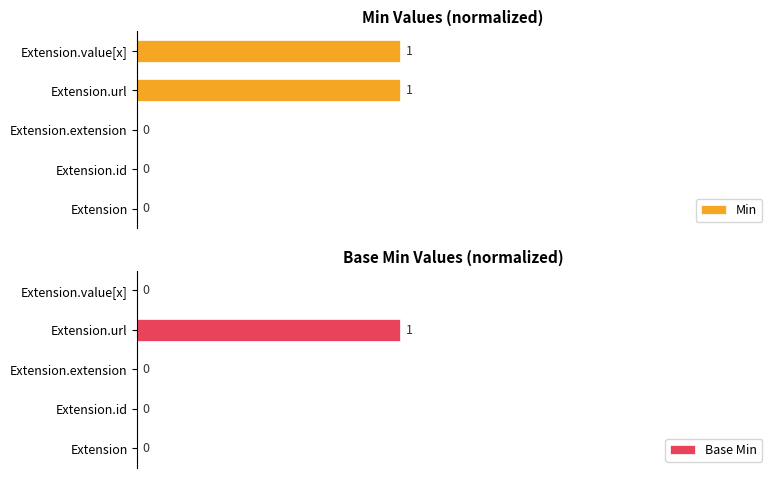

List the series in order of their peak value, lowest first.

Min, Base Min